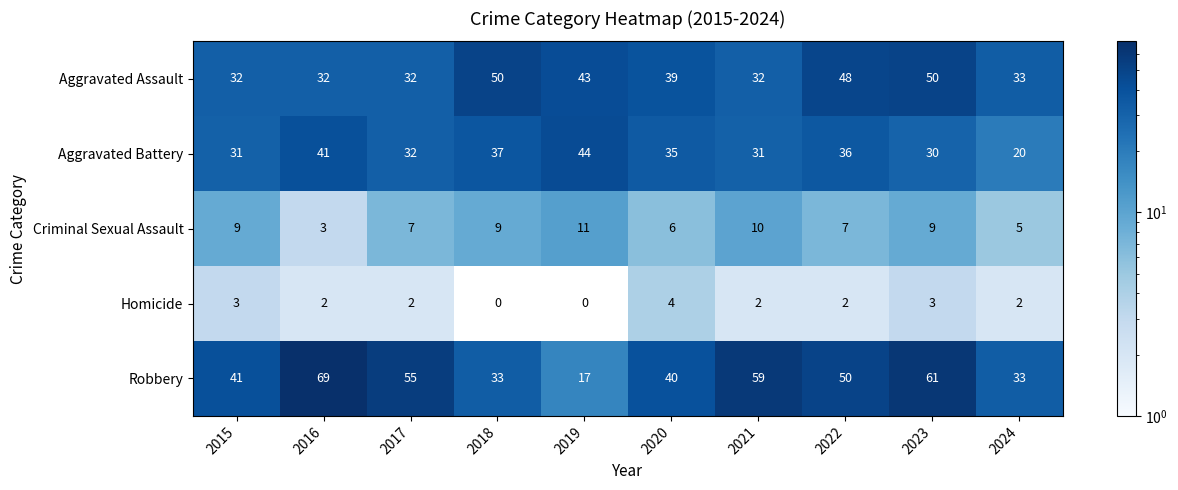

What is the greatest value displayed?

69